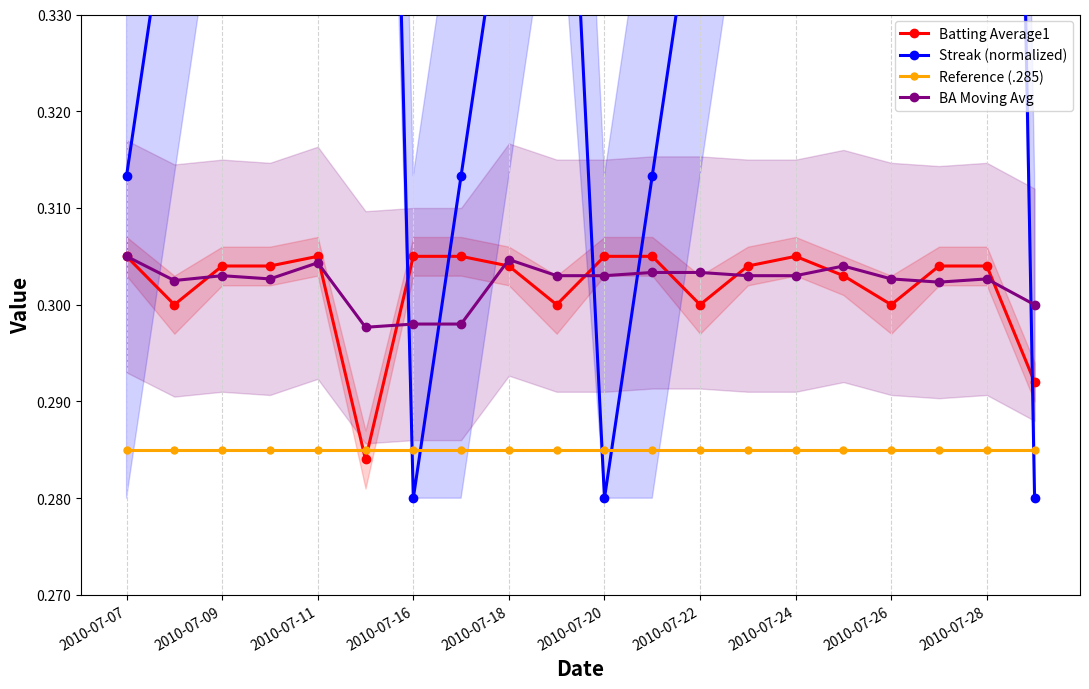

How many BA Moving Avg values are between 0 and 1?

20